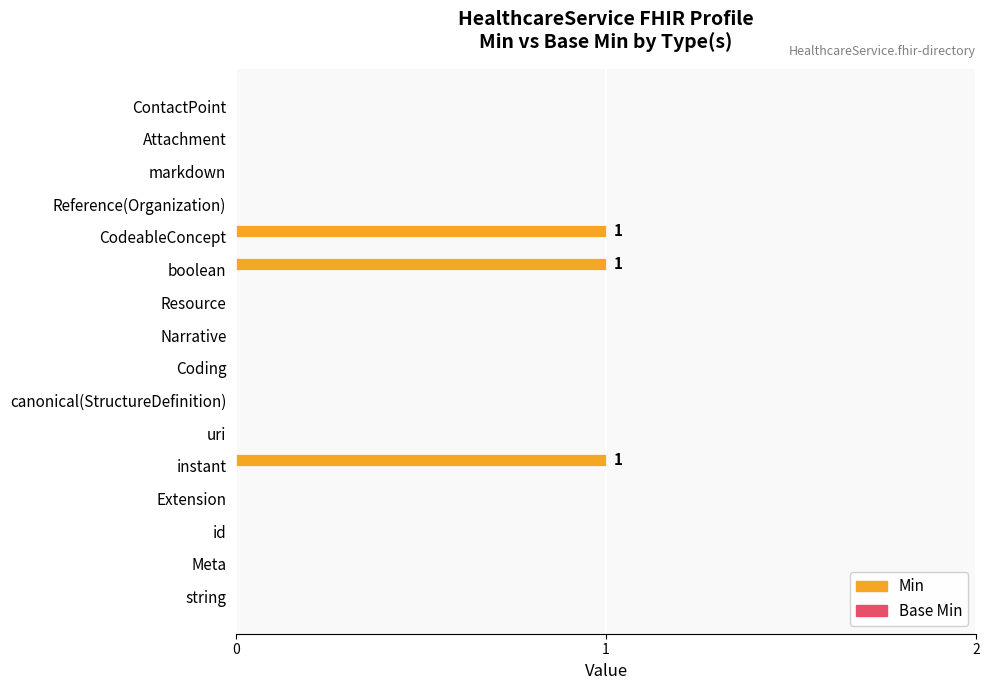

What is the change in value from Meta to instant?

+1